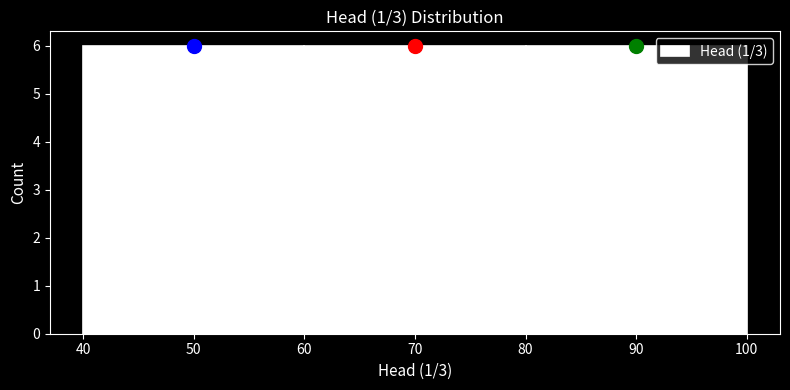

Reading left to right, transcribe this chart: for each bar, give the range it covers on the x-axis and its height. The values are not printed on the chart, so give them approximately, as read against the axis.

40 to 60: 6
60 to 80: 6
80 to 100: 6